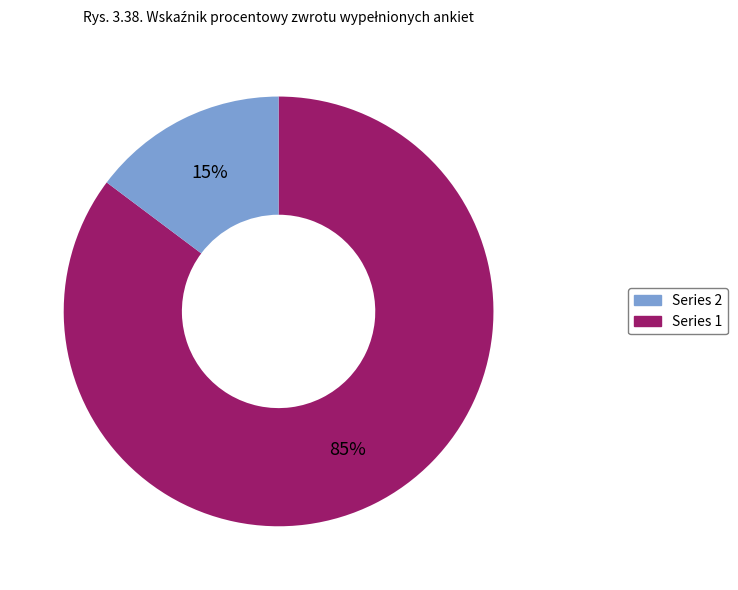

Is there a majority slice in this chart?

Yes